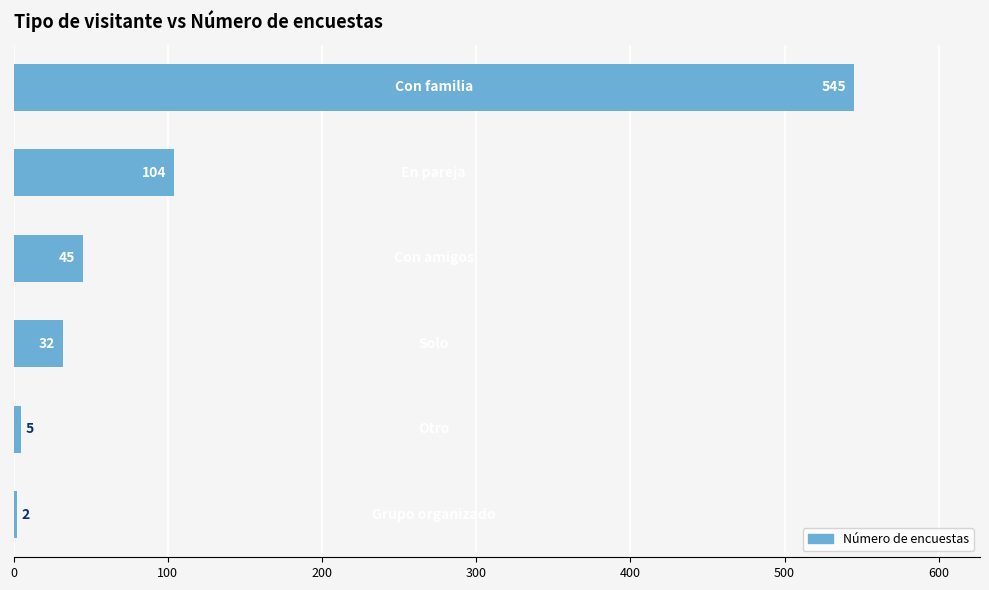

How many distinct data groups are displayed?

1